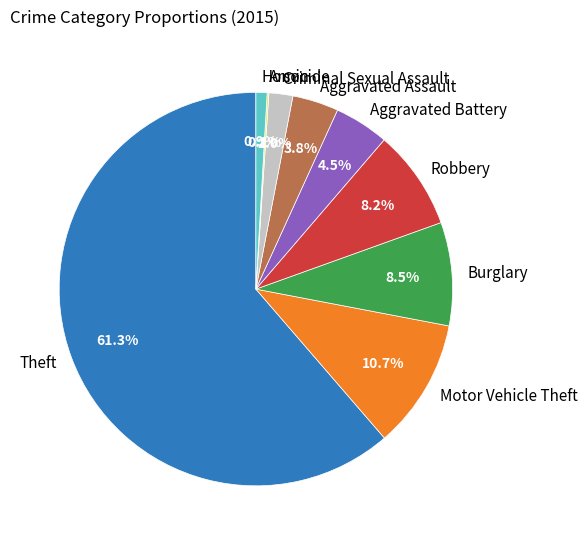

How much of the chart is everything except Burglary?

91.5%